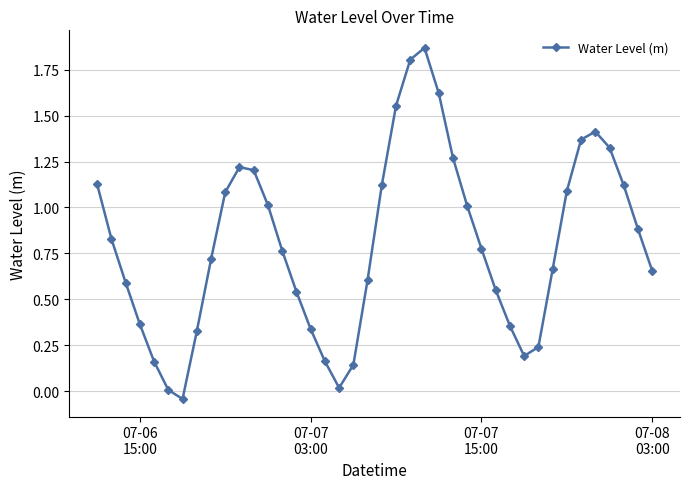

What is the sum of all values?

32.1